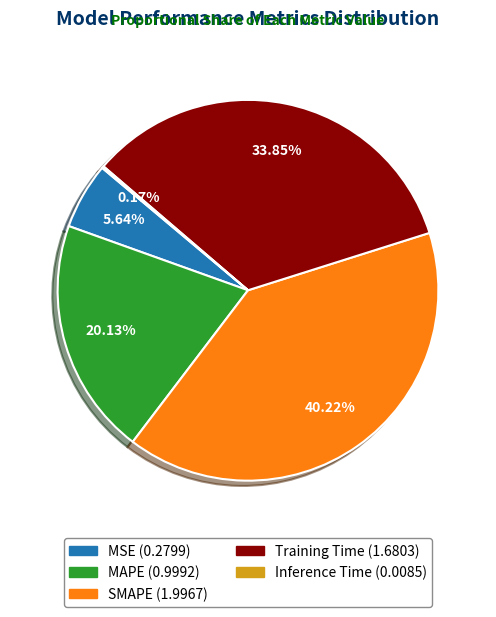

True or false: Training Time accounts for 34% of the total.

True